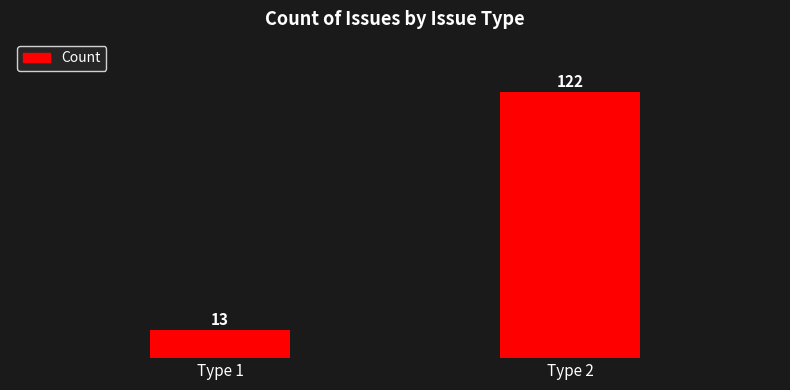

List the labels in order of value, smallest first.

Type 1, Type 2